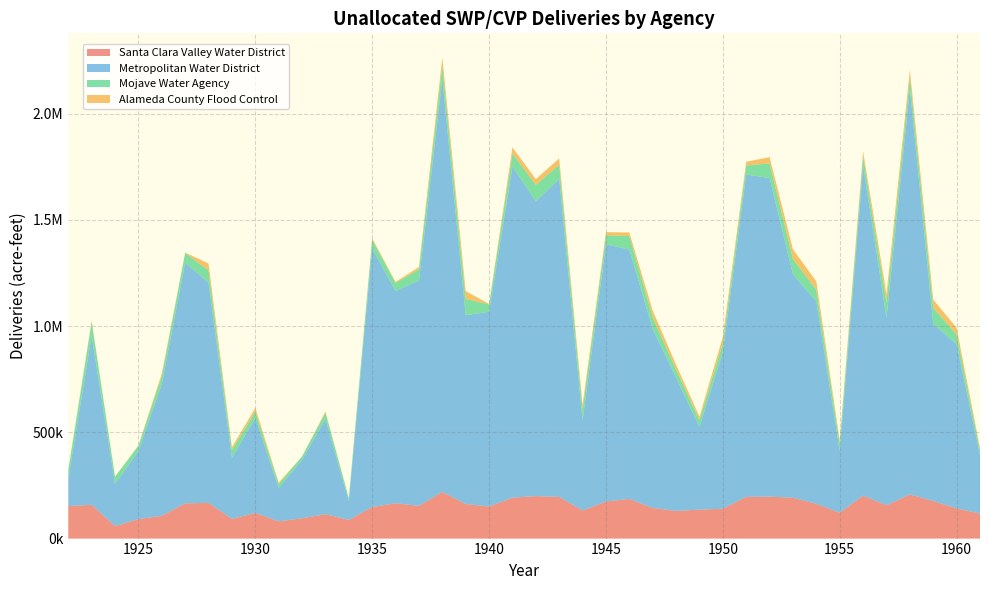

Reading left to right, transcribe all the data shown in this chart.

Santa Clara Valley Water District: 1922=153220.9	1923=158937.9	1924=58768.6	1925=91627.4	1926=107198.6	1927=165898.7	1928=168128.4	1929=92571.7	1930=120953.2	1931=81008.3	1932=95696.7	1933=114792.9	1934=87863.5	1935=148507.7	1936=166477.3	1937=154065.6	1938=219730.7	1939=162622.8	1940=151094.5	1941=192526.5	1942=199912.8	1943=196445.4	1944=131999.0	1945=174631.7	1946=186727.0	1947=144196.6	1948=130238.8	1949=136385.5	1950=140471.9	1951=196460.0	1952=197553.6	1953=192282.3	1954=163337.6	1955=121856.2	1956=202246.1	1957=156798.8	1958=207749.5	1959=176865.7	1960=142048.2	1961=117857.1
Metropolitan Water District: 1922=130116.6	1923=796780.8	1924=198983.7	1925=320142.1	1926=620616.6	1927=1133491.2	1928=1036420.0	1929=287871.7	1930=446454.2	1931=157187.4	1932=275312.0	1933=448164.4	1934=88010.4	1935=1217057.6	1936=999399.0	1937=1060587.0	1938=1943995.5	1939=889611.7	1940=916720.2	1941=1559780.6	1942=1388131.4	1943=1497025.8	1944=424232.6	1945=1211311.3	1946=1173755.3	1947=842302.3	1948=627907.8	1949=389662.8	1950=738242.2	1951=1517610.8	1952=1499963.8	1953=1051805.7	1954=952659.4	1955=289856.0	1956=1553955.6	1957=881402.0	1958=1910259.4	1959=833815.4	1960=772393.9	1961=276588.7
Mojave Water Agency: 1922=40746.0	1923=64036.6	1924=33113.2	1925=25391.6	1926=37010.8	1927=45856.0	1928=57610.0	1929=36416.7	1930=30347.8	1931=18809.2	1932=15789.2	1933=29320.9	1934=14811.8	1935=41328.0	1936=37720.3	1937=52858.4	1938=65558.8	1939=75926.6	1940=34683.9	1941=60018.5	1942=77433.2	1943=66837.5	1944=52957.9	1945=42330.6	1946=63493.8	1947=55237.1	1948=36683.4	1949=31304.3	1950=42064.5	1951=42900.3	1952=68995.7	1953=71644.2	1954=54882.4	1955=36355.8	1956=43935.9	1957=73312.8	1958=55059.9	1959=75518.7	1960=46143.3	1961=22851.1
Alameda County Flood Control: 1922=1234.9	1923=6578.6	1924=1310.9	1925=1279.0	1926=12751.6	1927=1432.4	1928=33170.3	1929=13334.3	1930=17632.3	1931=7017.7	1932=0.0	1933=6263.3	1934=400.3	1935=6869.2	1936=5052.0	1937=11598.7	1938=36314.6	1939=37316.9	1940=2358.2	1941=29925.1	1942=26977.3	1943=29699.7	1944=22254.7	1945=14566.6	1946=17219.5	1947=31432.7	1948=23707.0	1949=17177.3	1950=29337.0	1951=17343.3	1952=29441.5	1953=46404.4	1954=39618.1	1955=14427.3	1956=22868.2	1957=40443.8	1958=34672.7	1959=39507.2	1960=31812.3	1961=10095.0